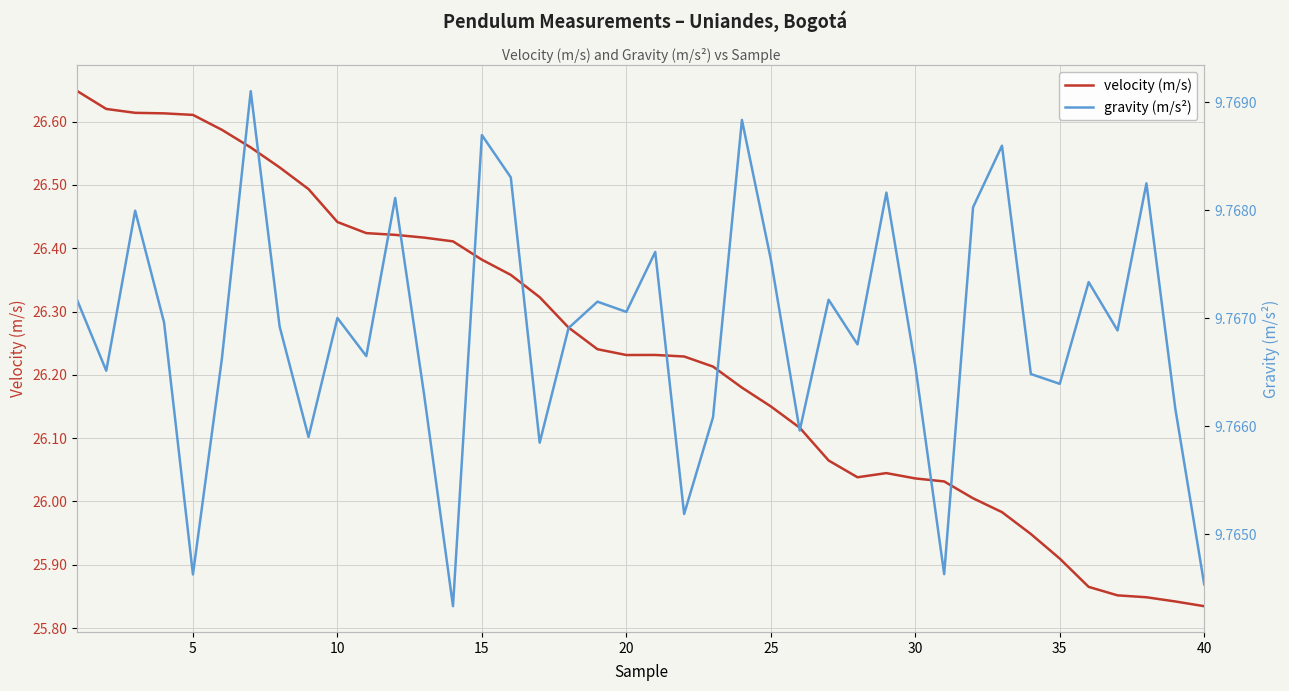

True or false: gravity (m/s²) and velocity (m/s) intersect in this chart.

False